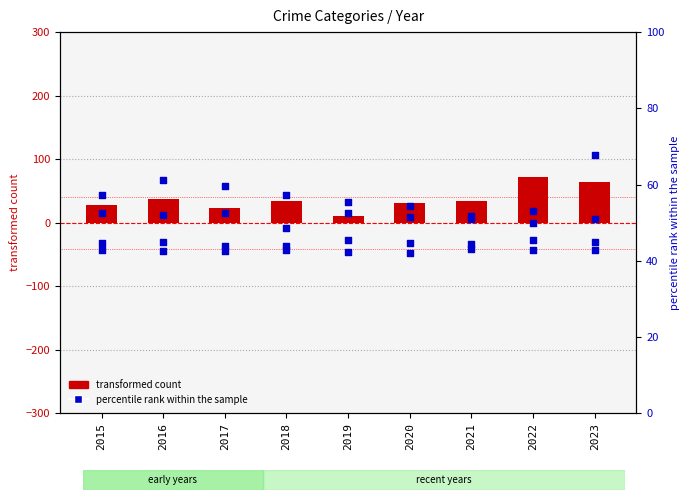

What is the total value across all series at 2015?

12.7